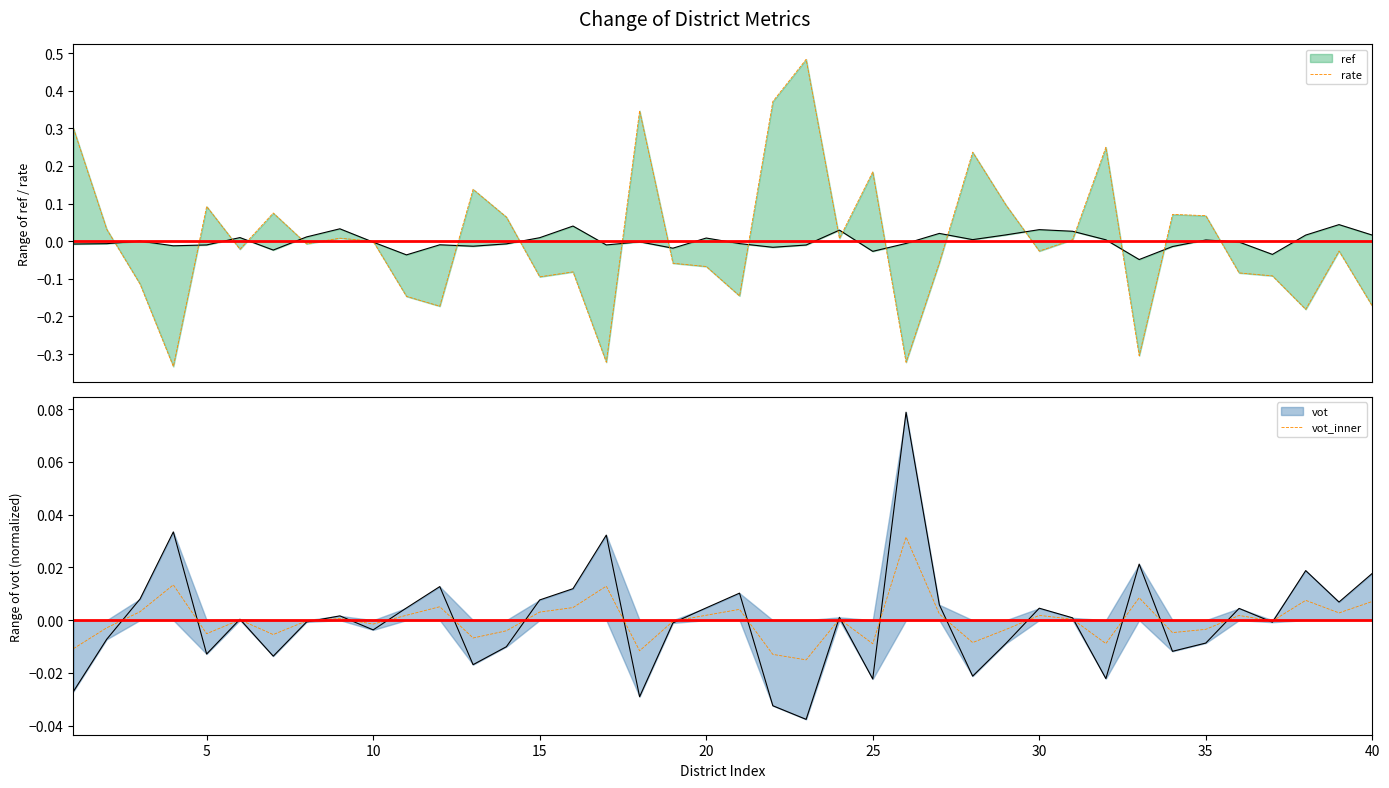

The value of vot_inner at 5 is -0.0. True or false?

False